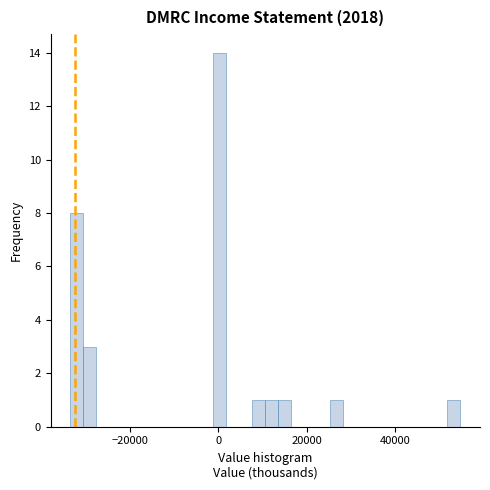

Read against the x-axis, roughly where is the centre of the tallest bar?

0